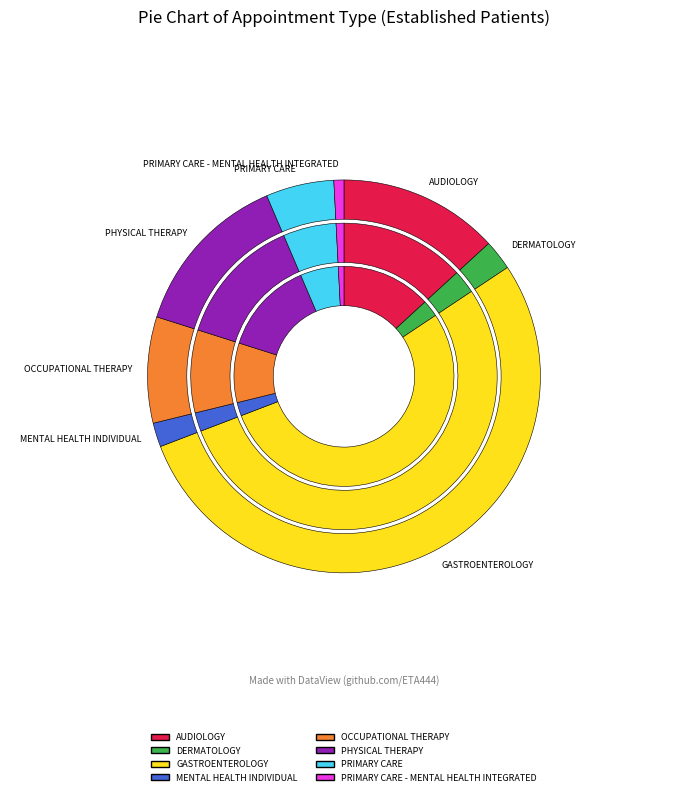

The AUDIOLOGY slice represents 13% of the pie. True or false?

True